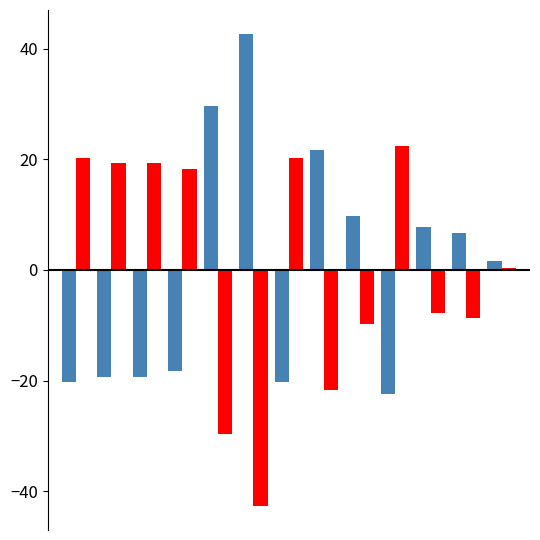

What is the maximum value shown in the chart?

42.7